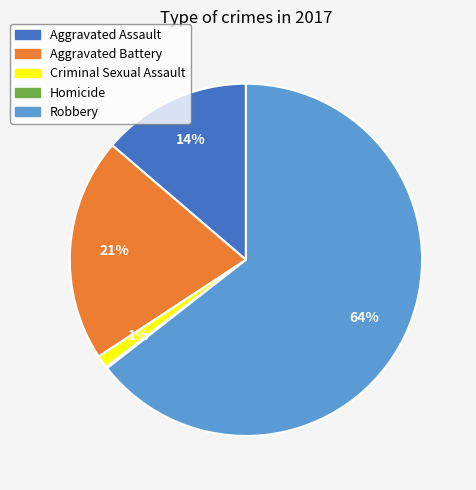

To the nearest percent, what percentage of the pie is Aggravated Assault?

14%